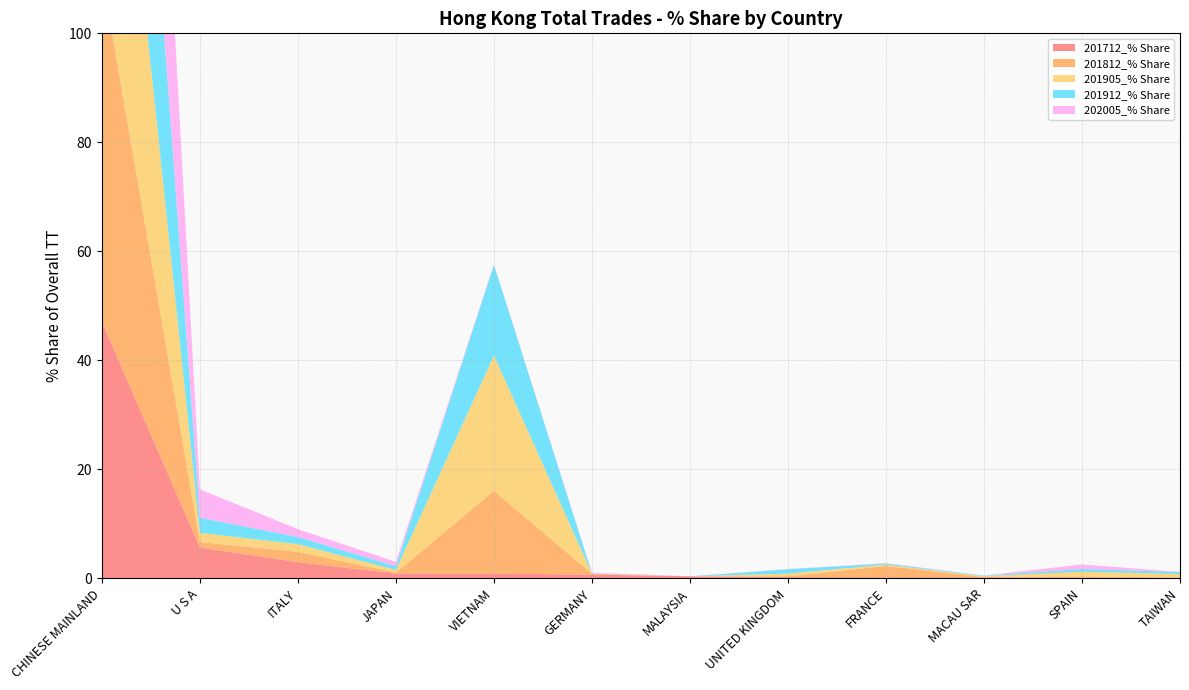

Reading left to right, what are all the values shown in this chart?

201712_% Share: CHINESE MAINLAND=47.1	U S A=5.7	ITALY=3.0	JAPAN=0.9	VIETNAM=0.9	GERMANY=0.7	MALAYSIA=0.4	UNITED KINGDOM=0.2	FRANCE=0.2	MACAU SAR=0.2	SPAIN=0.1	TAIWAN=0.1
201812_% Share: CHINESE MAINLAND=63.8	U S A=1.0	ITALY=1.9	JAPAN=0.2	VIETNAM=15.2	GERMANY=0.1	MALAYSIA=0.0	UNITED KINGDOM=0.1	FRANCE=2.1	MACAU SAR=0.1	SPAIN=0.3	TAIWAN=0.0
201905_% Share: CHINESE MAINLAND=68.6	U S A=1.7	ITALY=1.4	JAPAN=0.5	VIETNAM=24.8	GERMANY=0.0	MALAYSIA=0.0	UNITED KINGDOM=0.5	FRANCE=0.2	MACAU SAR=0.2	SPAIN=0.8	TAIWAN=0.7
201912_% Share: CHINESE MAINLAND=74.8	U S A=2.8	ITALY=1.3	JAPAN=0.7	VIETNAM=16.6	GERMANY=0.0	MALAYSIA=0.0	UNITED KINGDOM=0.8	FRANCE=0.2	MACAU SAR=0.1	SPAIN=0.5	TAIWAN=0.3
202005_% Share: CHINESE MAINLAND=90.4	U S A=5.2	ITALY=1.4	JAPAN=0.8	VIETNAM=0.1	GERMANY=0.1	MALAYSIA=0.0	UNITED KINGDOM=0.1	FRANCE=0.1	MACAU SAR=0.0	SPAIN=0.8	TAIWAN=0.0